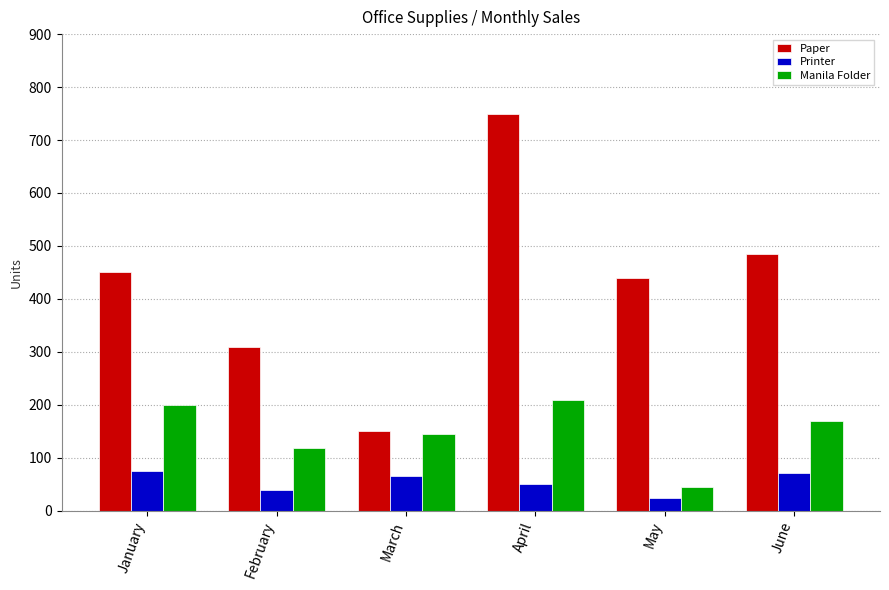

True or false: Printer has a value of 29 at March.

False